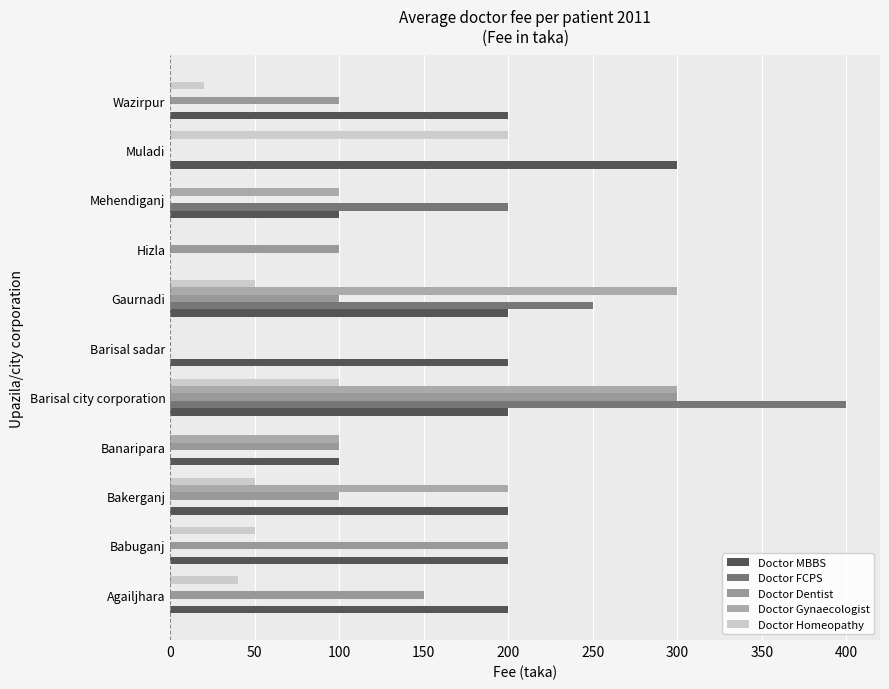

At how many categories does at least one series exceed 127?

9